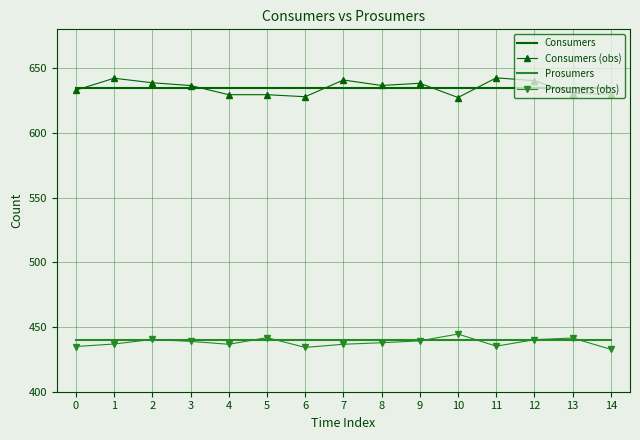

What is the smallest value displayed?

432.7